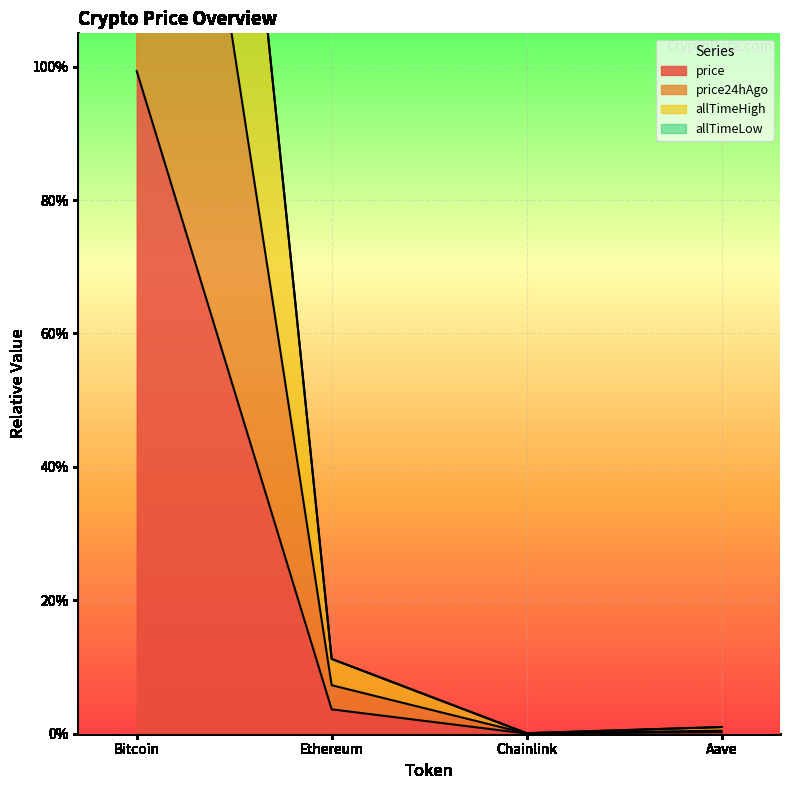

True or false: price24hAgo and price cross at least once.

False